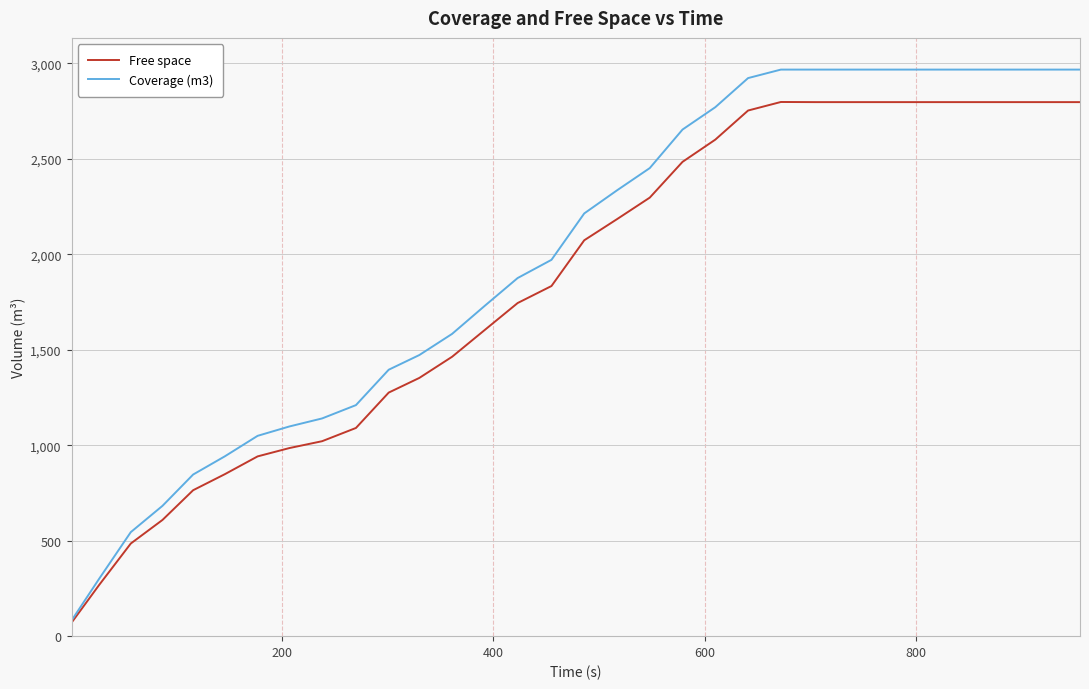

Which series has the largest total across all categories?

Coverage (m3)